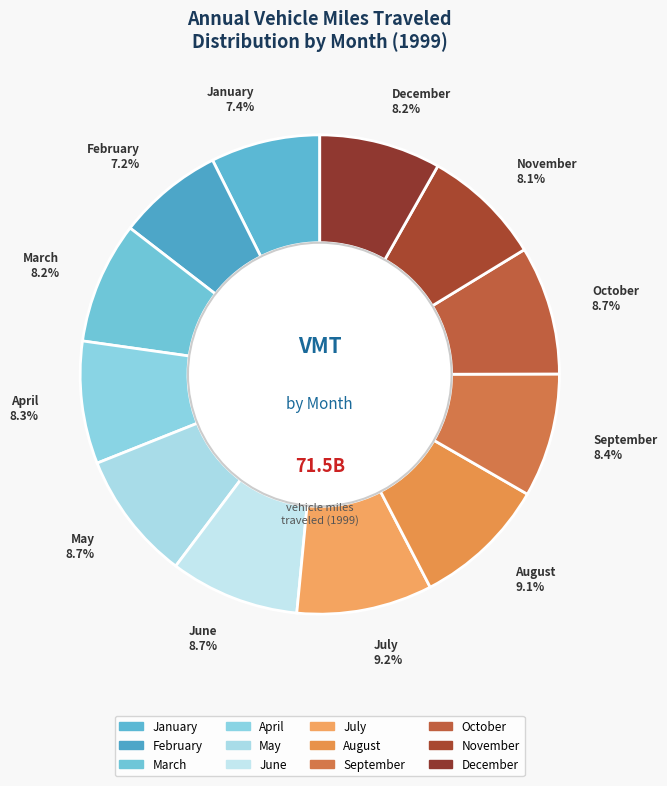

What is the ratio of the value at June to the value at January?

1.2